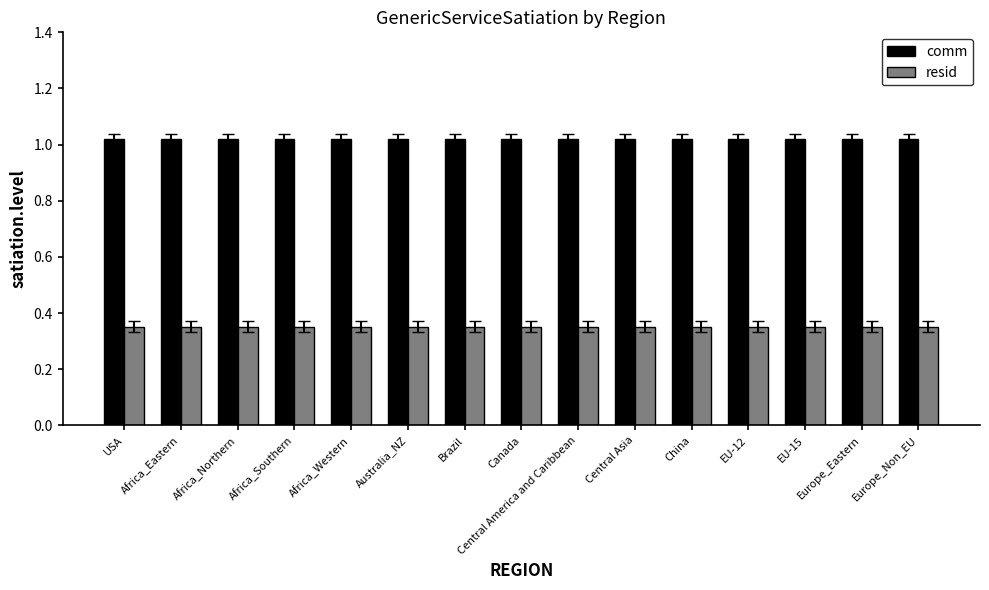

What position from the right is Brazil?

9